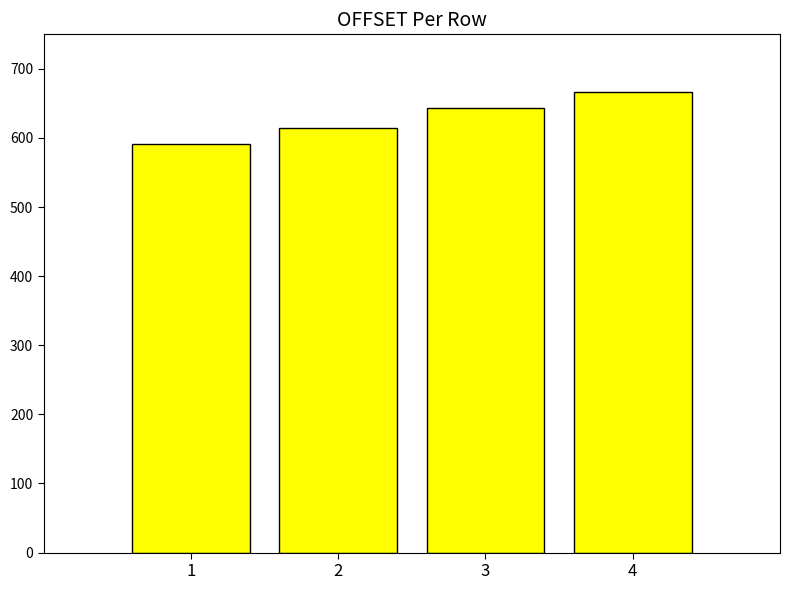

Reading right to left, list all the values displayed in this chart.

666	644	615	591